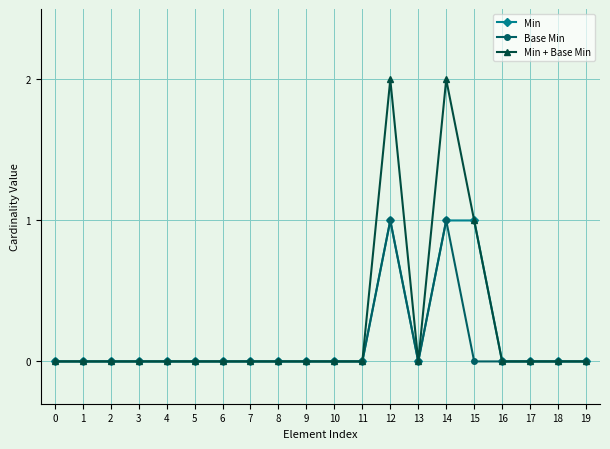

True or false: Min + Base Min has more than 1 interior local peaks.

True